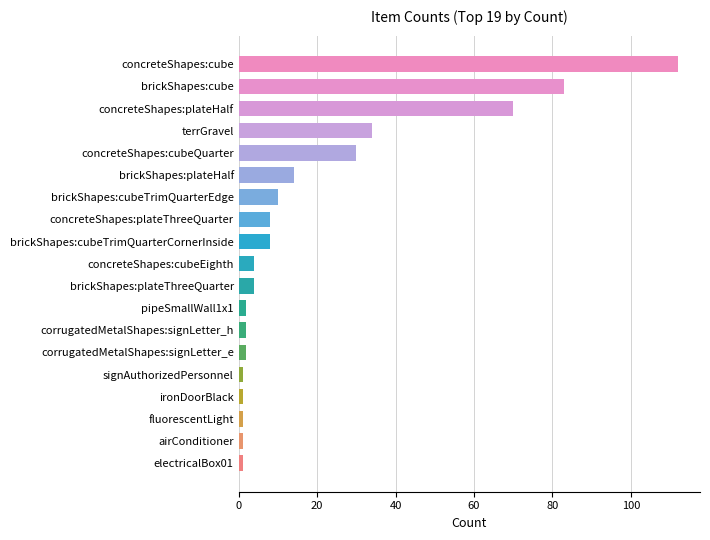

Reading bottom to top, what are all the values shown in this chart?

1	1	1	1	1	2	2	2	4	4	8	8	10	14	30	34	70	83	112